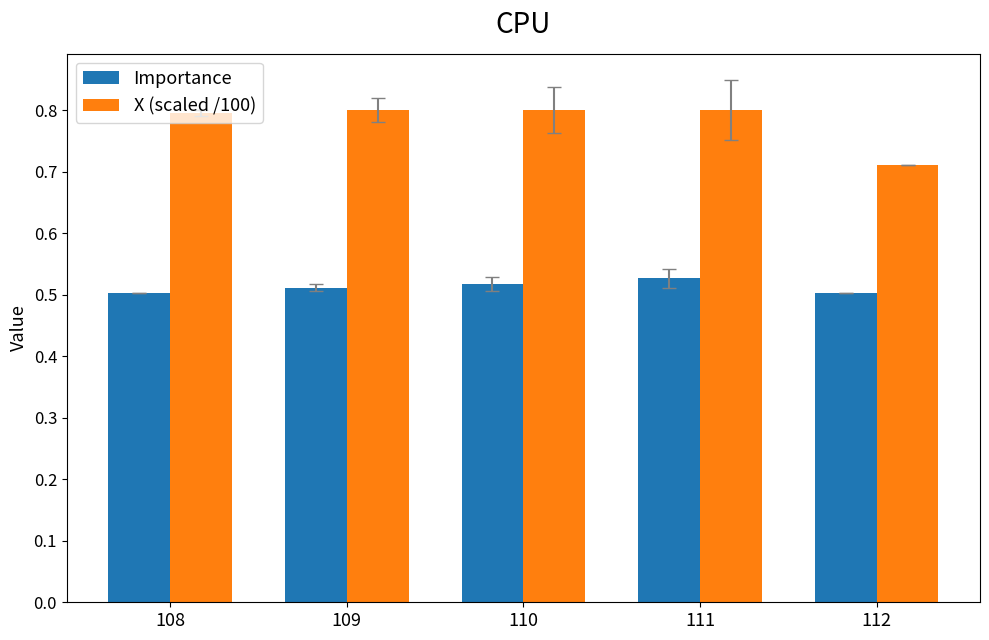

The value of X (scaled /100) at 110 is 0.8. True or false?

True